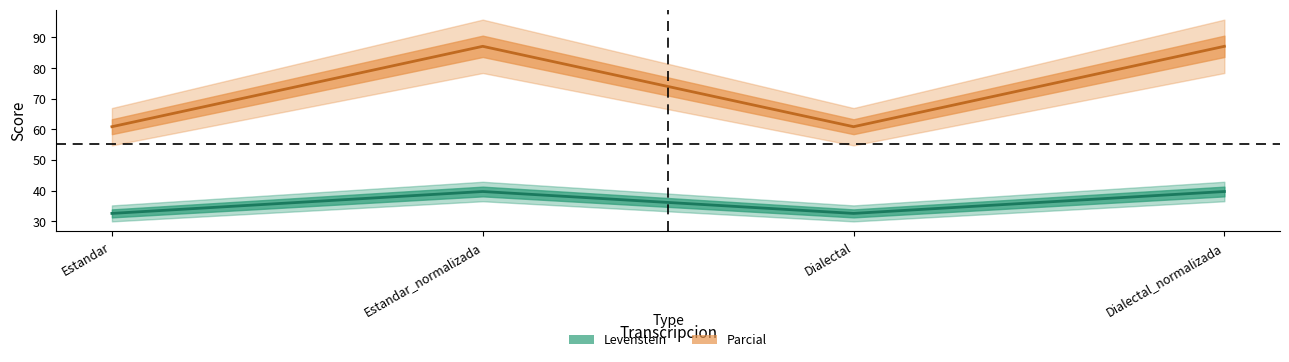

What is the spread (max minus min) of values at Dialectal?

28.3